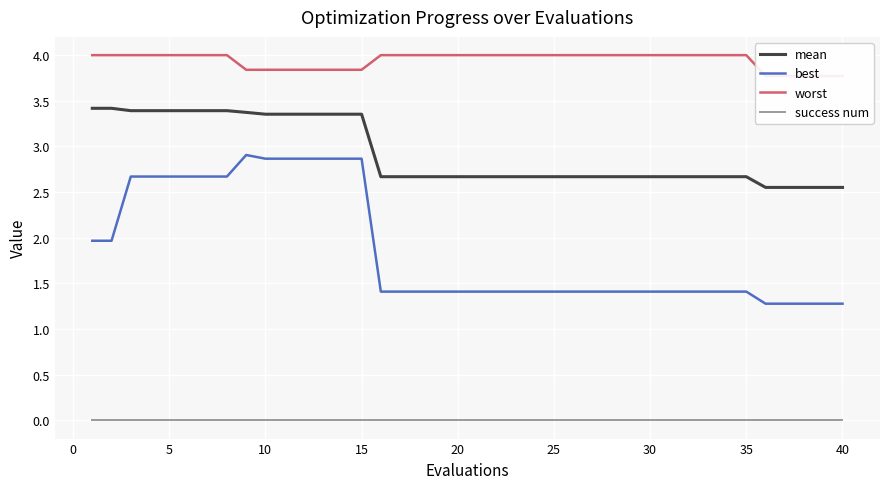

Which series has the largest total across all categories?

worst